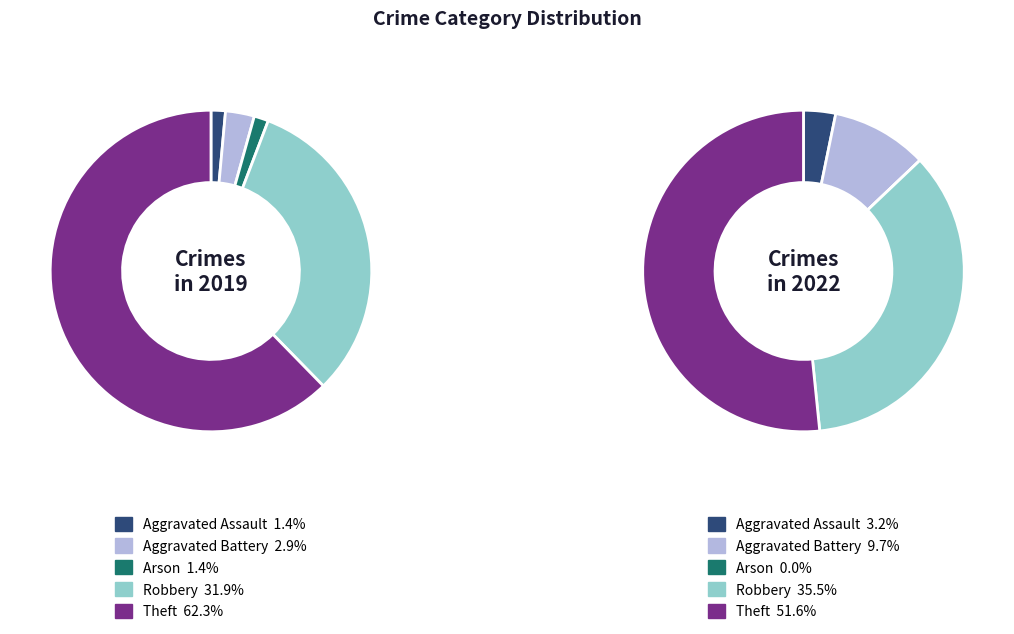

To the nearest percent, what is the average slice percentage?

20%